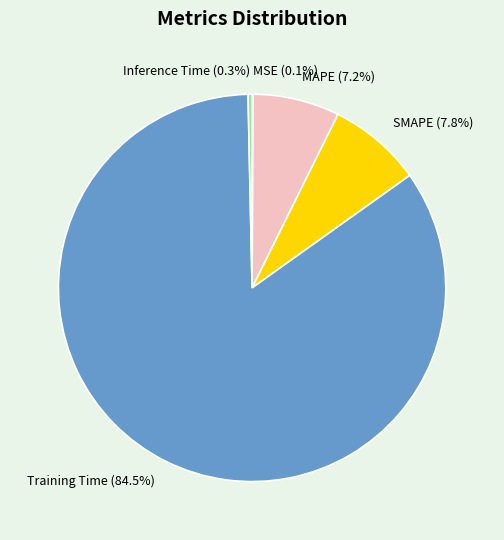

The SMAPE slice represents 14% of the pie. True or false?

False